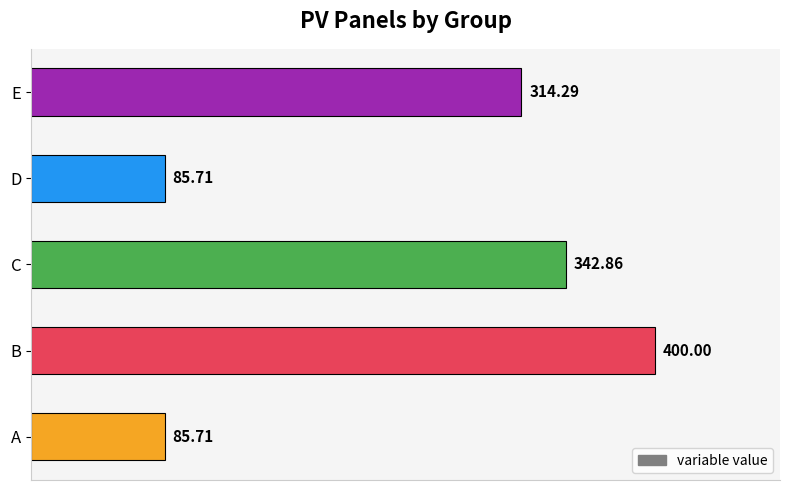

What is the sum of the values at B and D?

485.7